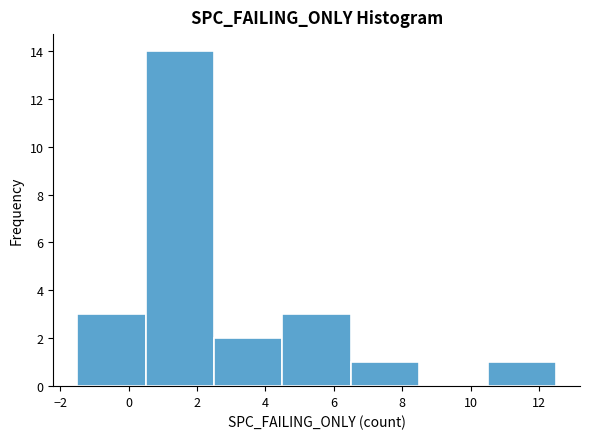

Reading left to right, transcribe this chart: for each bar, give the range it covers on the x-axis and its height. The values are not printed on the chart, so give them approximately, as read against the axis.

-1.5 to 0.5: 3
0.5 to 2.5: 14
2.5 to 4.5: 2
4.5 to 6.5: 3
6.5 to 8.5: 1
8.5 to 10.5: 0
10.5 to 12.5: 1